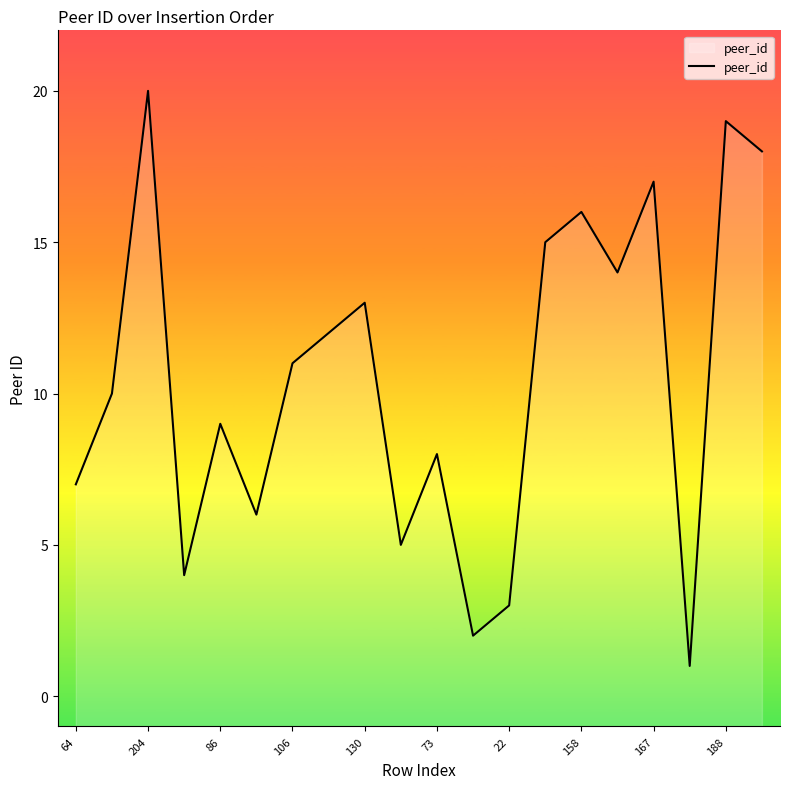

What is the maximum value shown in the chart?

20